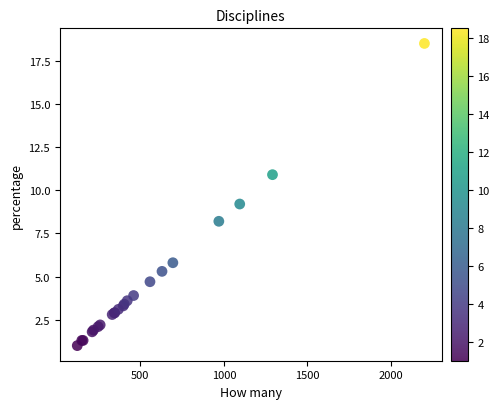

What Y value in the scatter plot is closest to 9?

9.2